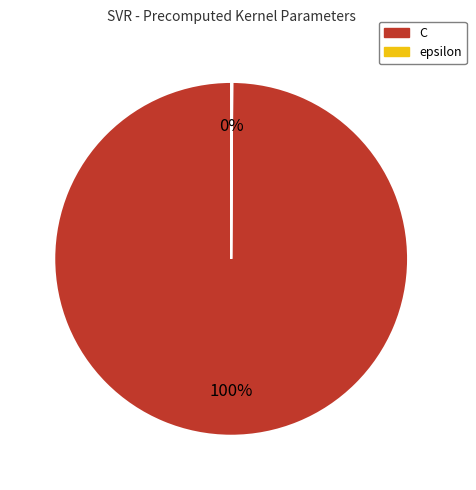

To the nearest percent, what is the difference between the largest and smallest slice percentages?

100%